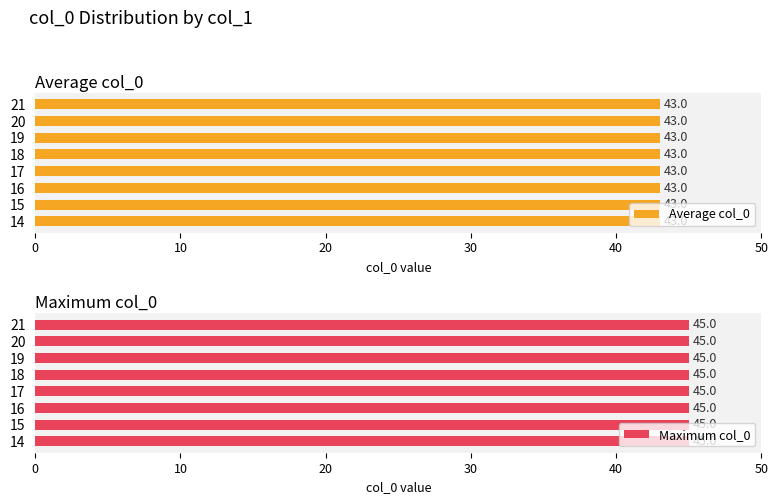

At which label is Maximum col_0 closest to 43?

16